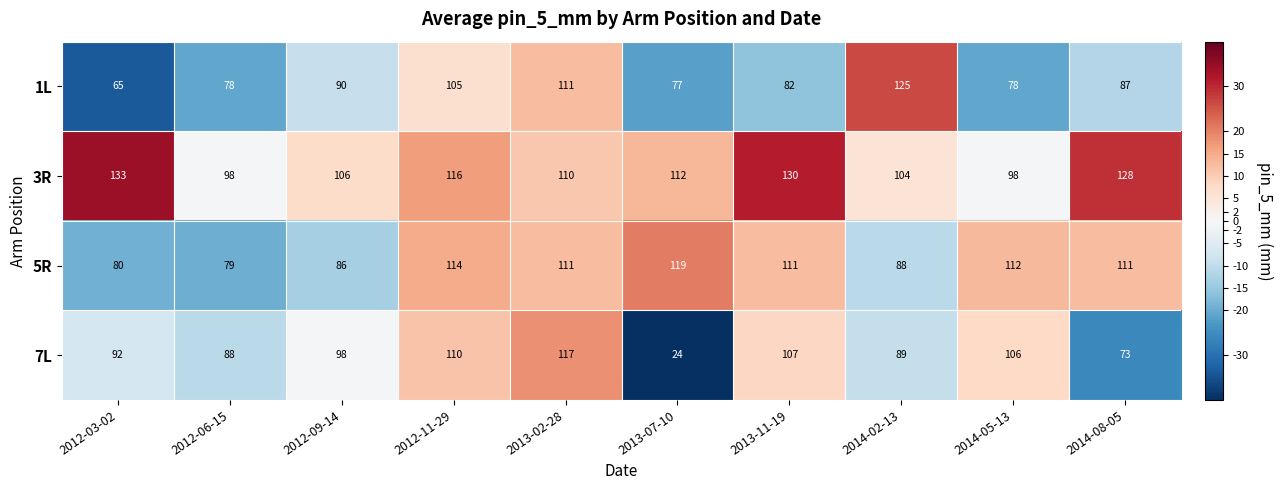

The 5R series shows 71 at 2013-02-28. True or false?

False